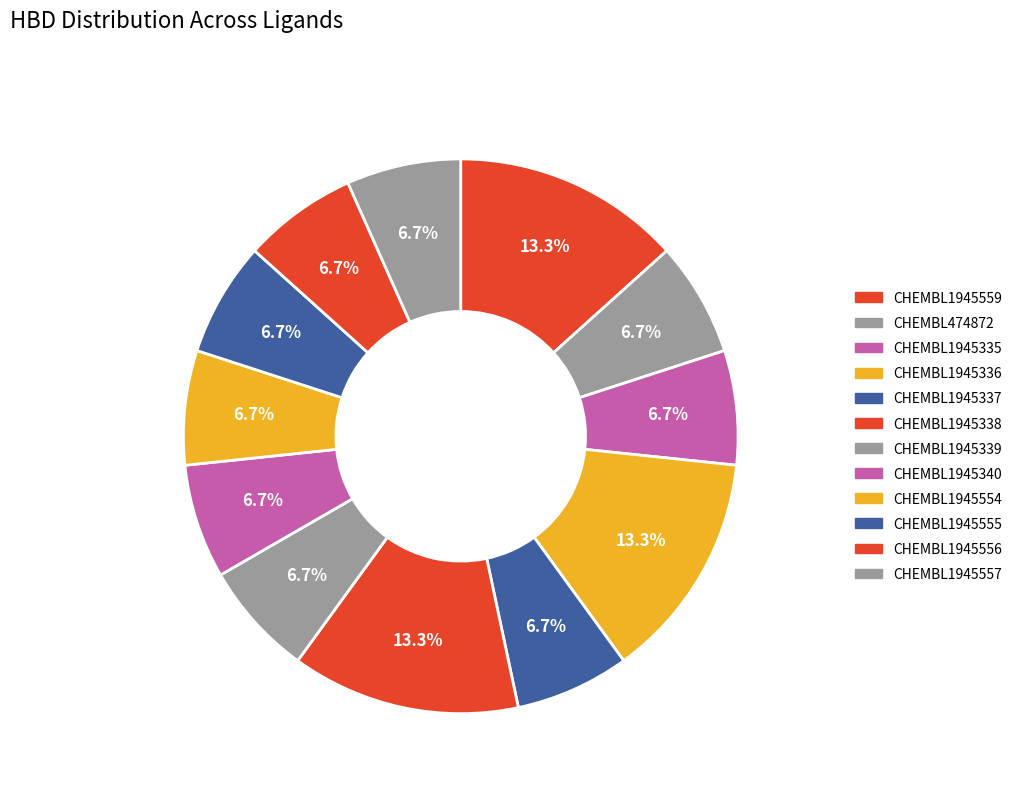

Combined, do CHEMBL1945340 and CHEMBL1945554 account for over 50%?

No